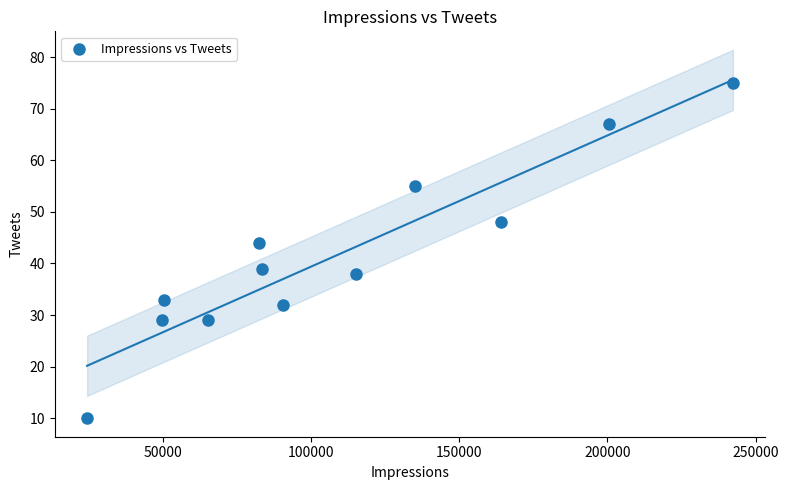

What is the range of Y values (max minus min)?

65